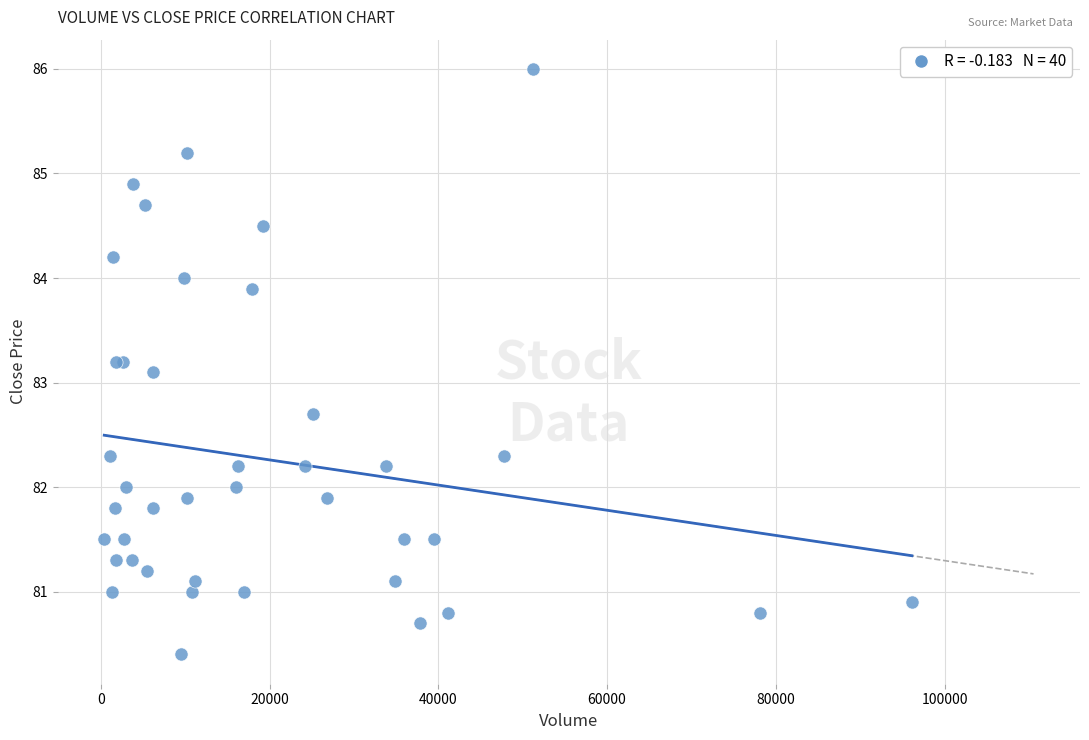

What Y value in the scatter plot is closest to 83?

83.1